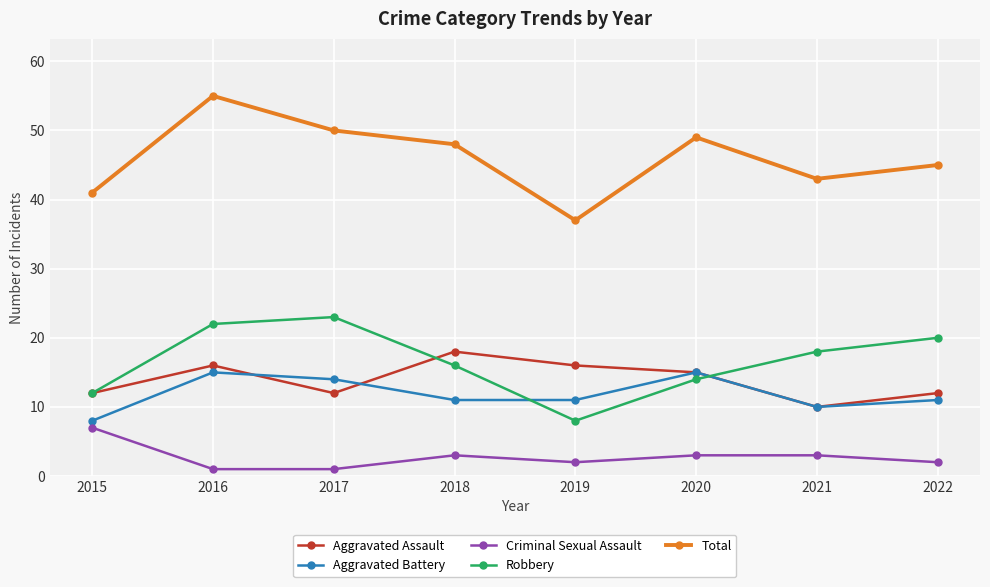

Rank the series by their maximum value, from lowest to highest.

Criminal Sexual Assault, Aggravated Battery, Aggravated Assault, Robbery, Total